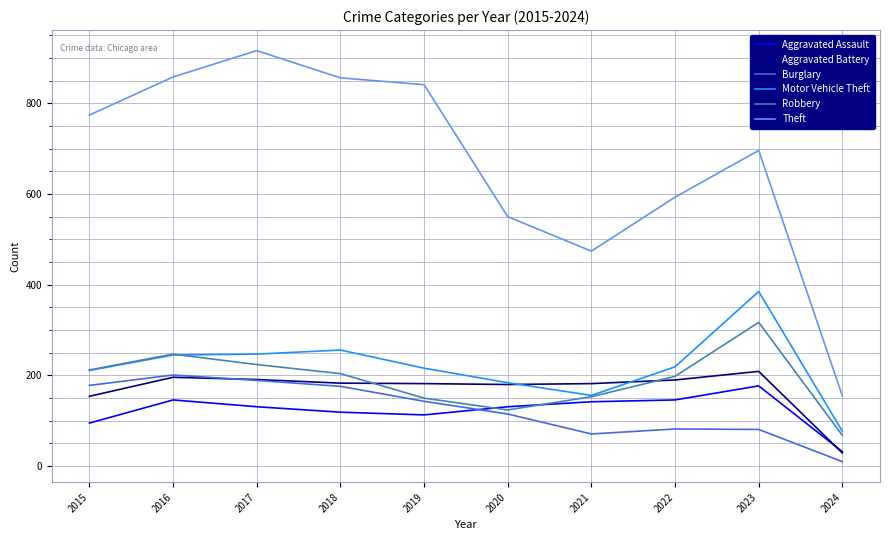

Which label corresponds to the smallest value in the chart?

2024